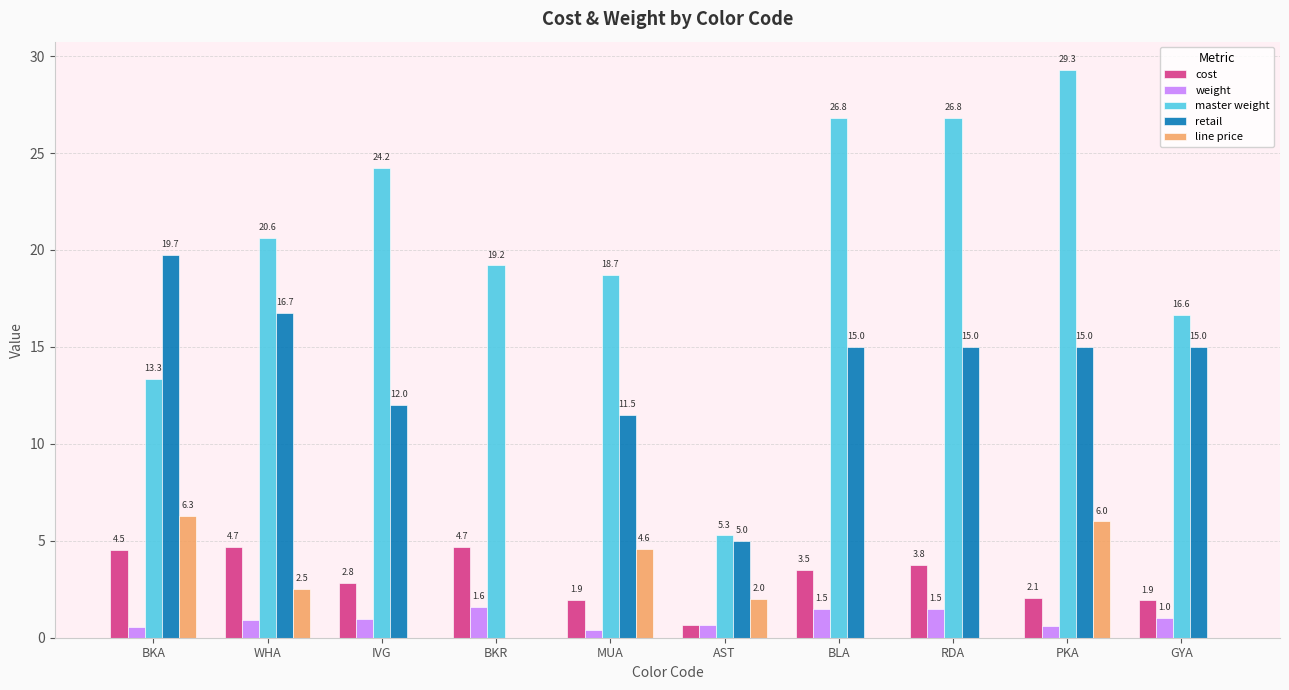

Which series has the largest total across all categories?

master weight